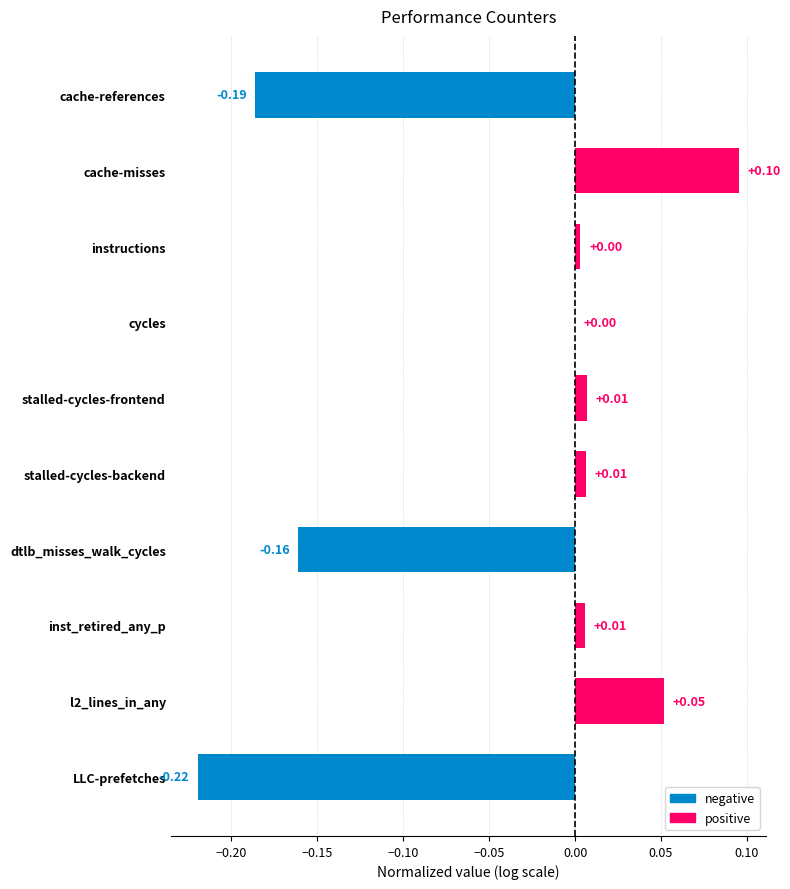

Are the bars horizontal?

Yes